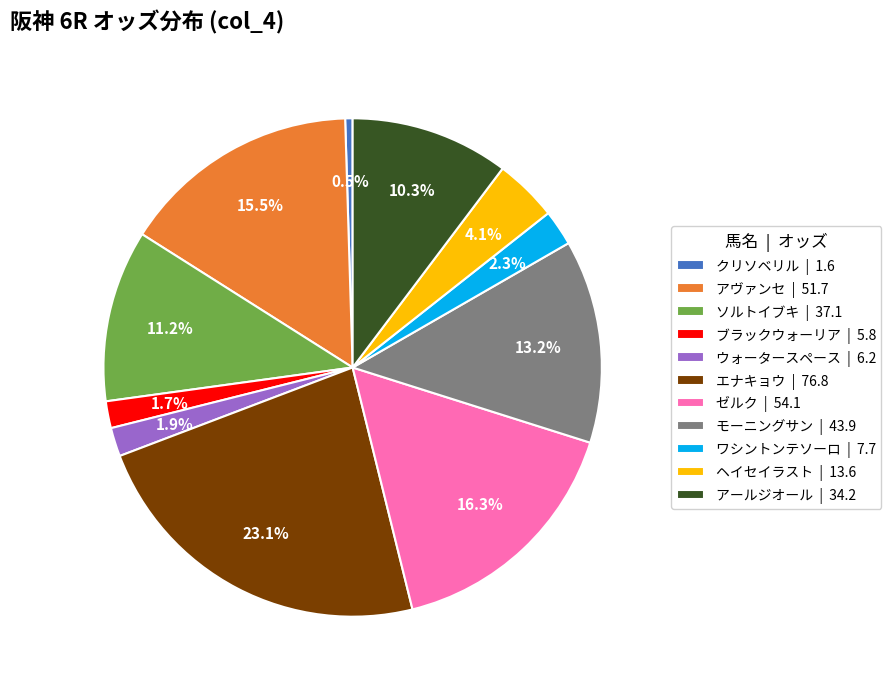

Does ワシントンテソーロ represent more than half of the total?

No